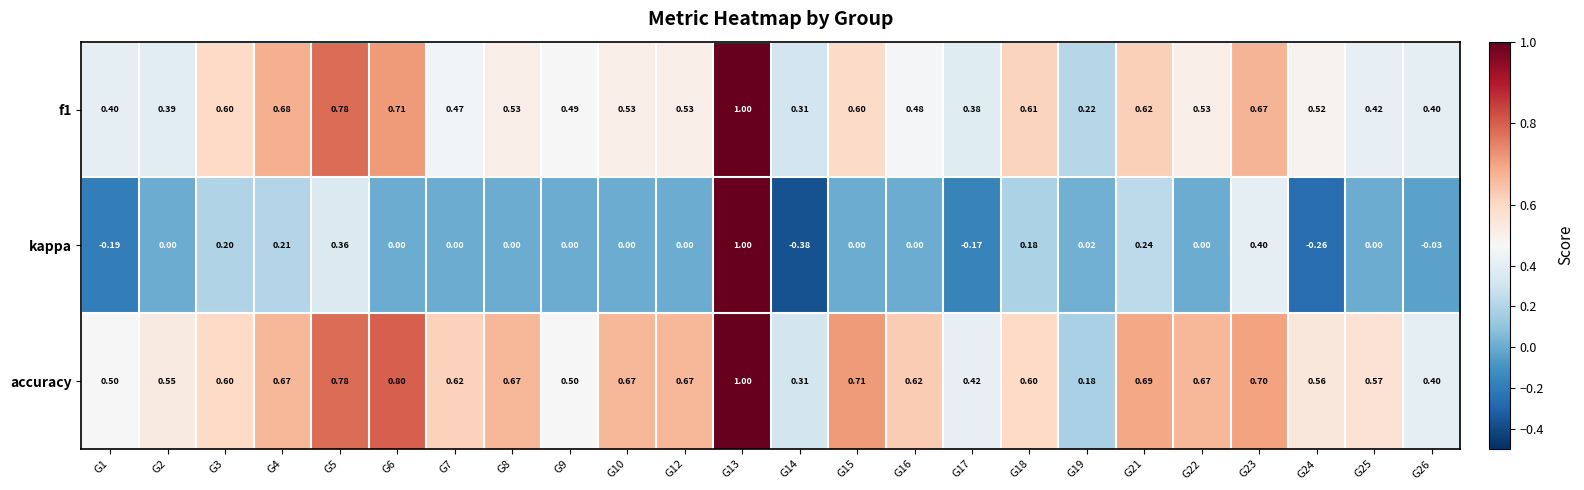

Which series has the largest total across all categories?

accuracy